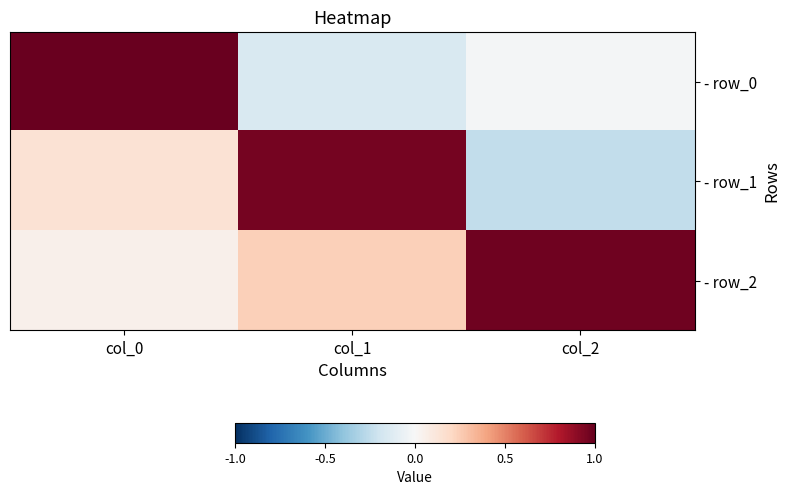

What is the spread (max minus min) of values at col_1?

1.1